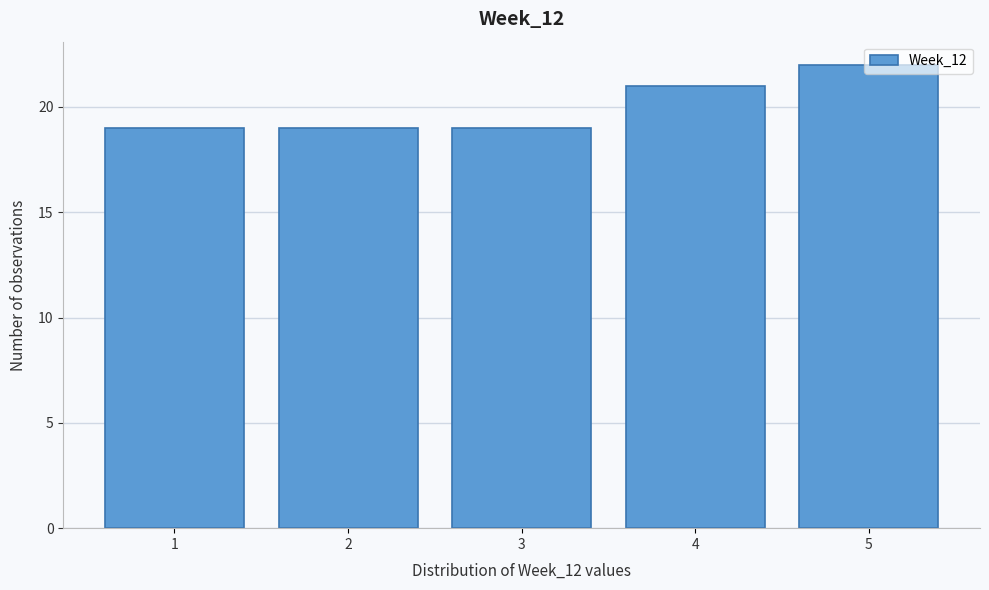

How tall is the bar that spans 3.5 to 4.5 on the x-axis? The values are not printed on the chart, so give them approximately, as read against the axis.

21